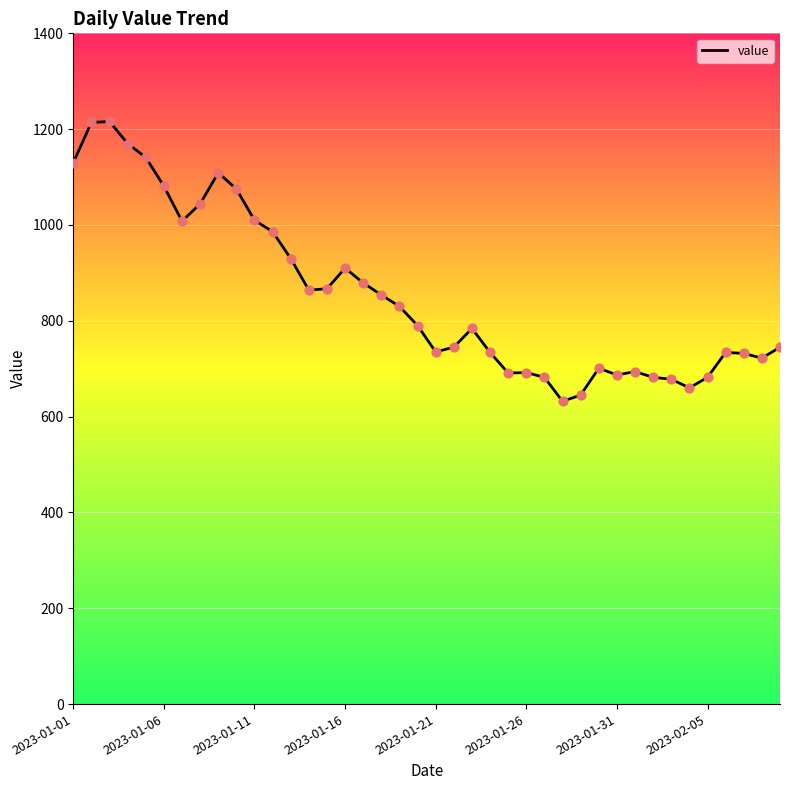

What is the difference between the maximum and minimum values?

584